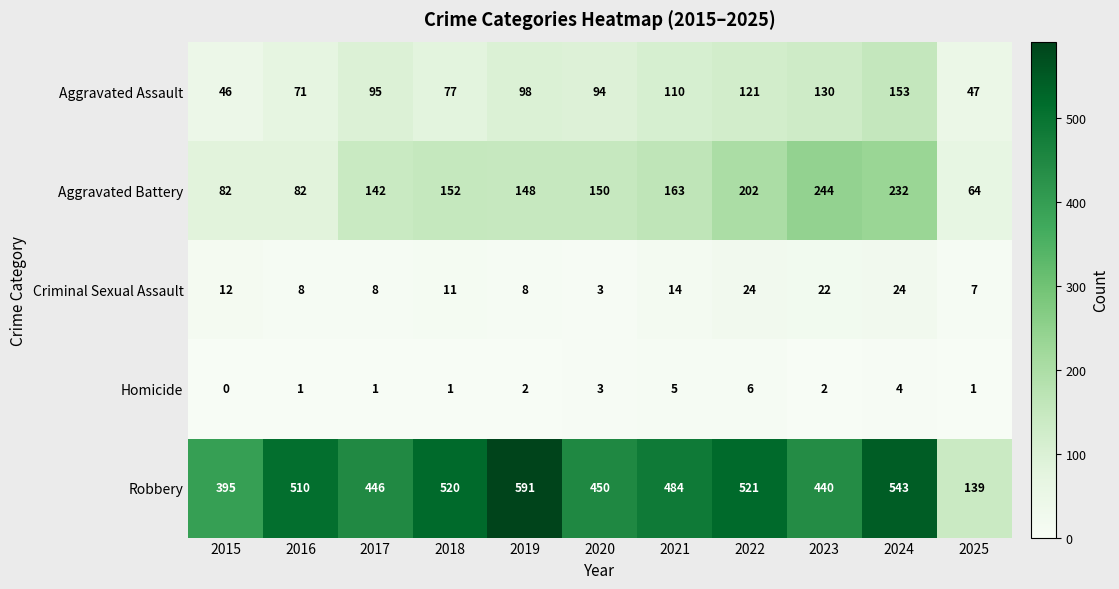

What is the difference between the maximum and second lowest values in the Aggravated Assault series?

106